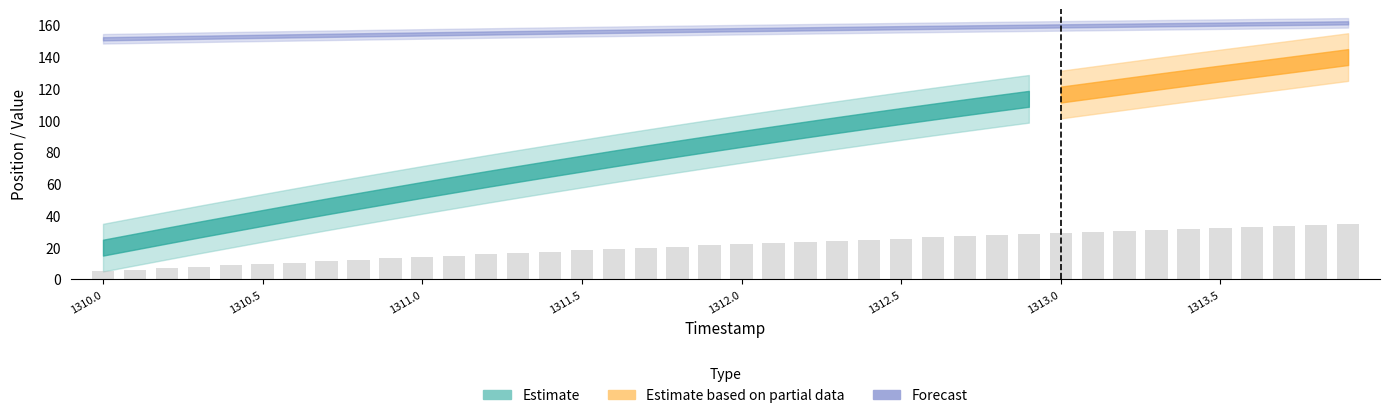

What is the sum of all values?

843.7